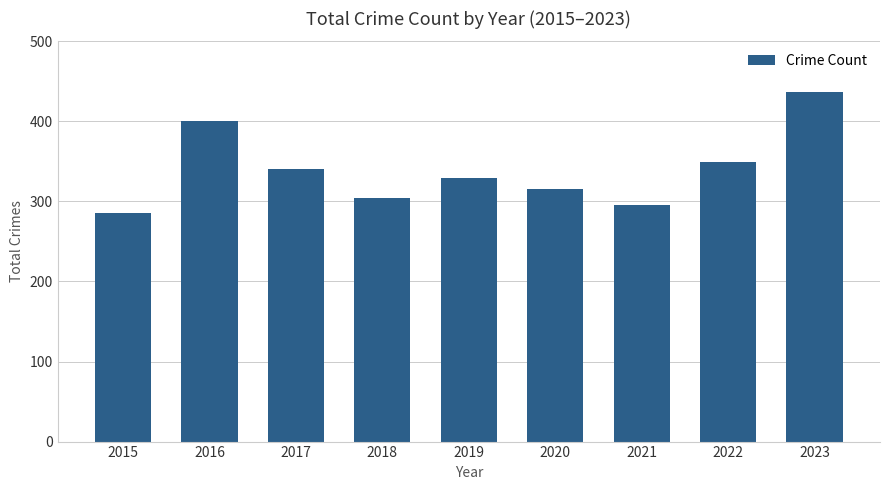

Which label corresponds to the largest value in the chart?

2023